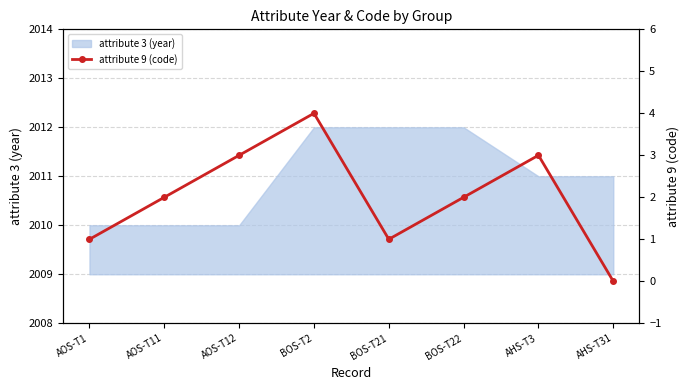

What is the maximum value for attribute 3 (year)?

2012